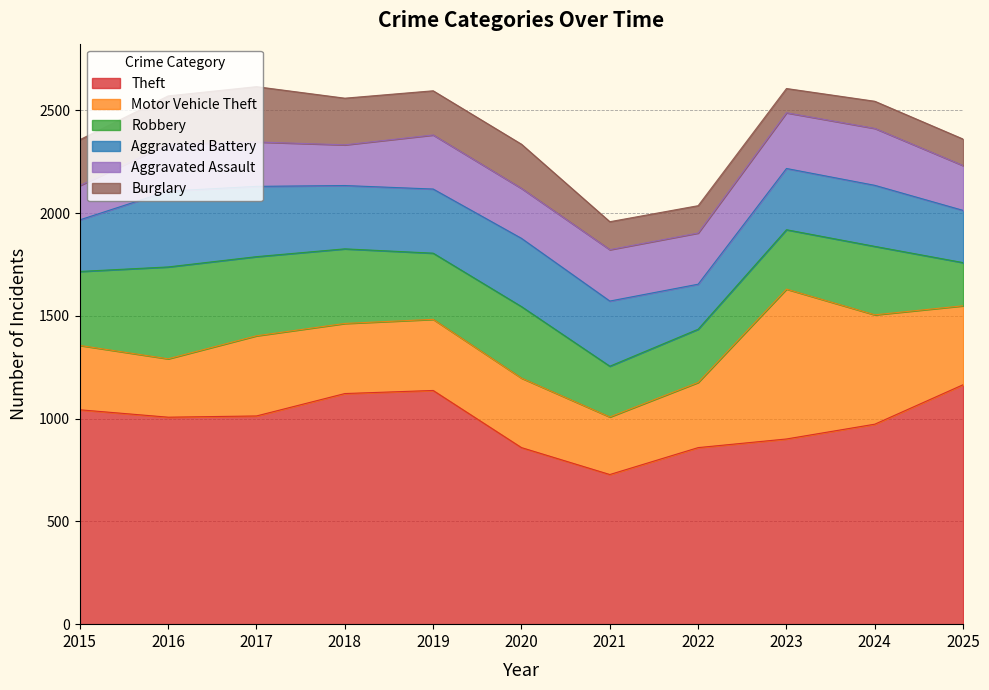

True or false: Burglary and Motor Vehicle Theft intersect in this chart.

False